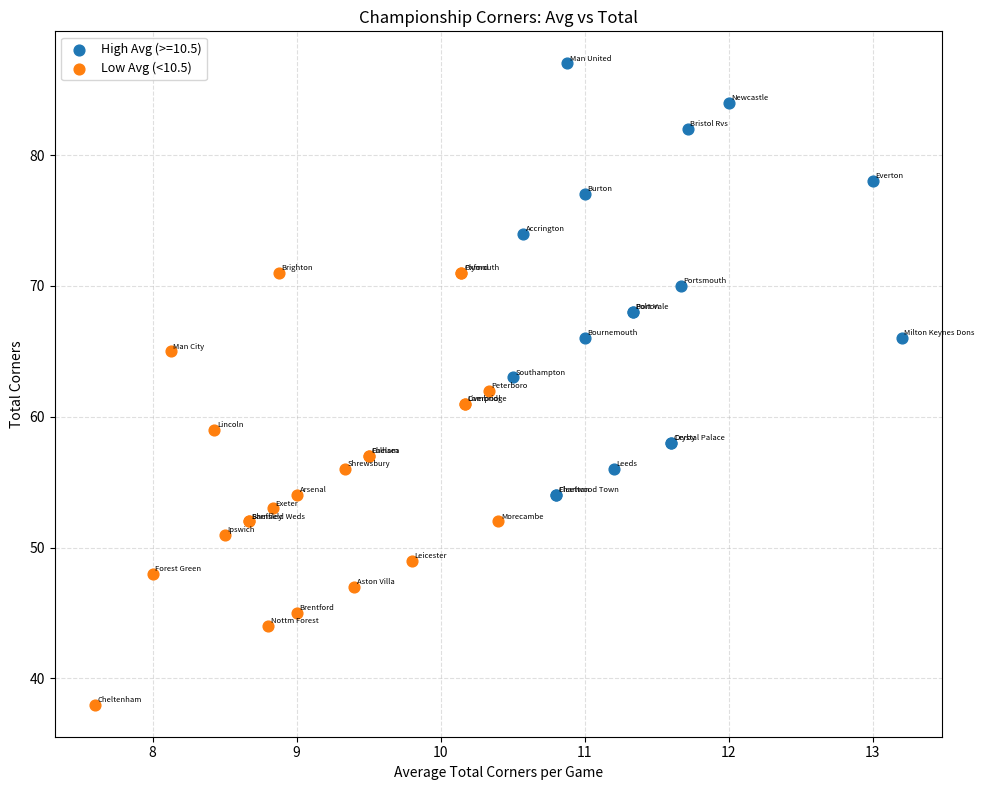

Which series reaches the minimum Y coordinate?

Low Avg (<10.5)